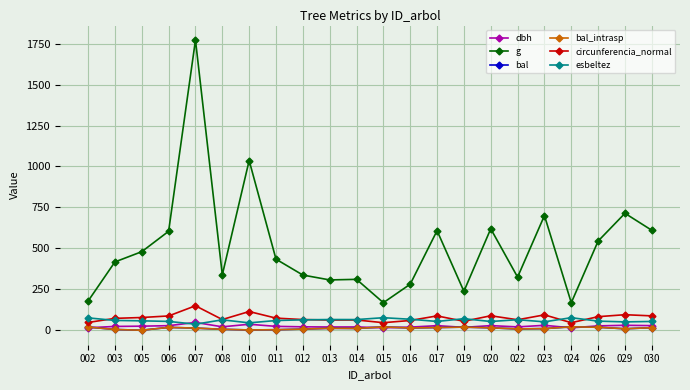

What is the difference between the maximum and minimum values in the esbeltez series?

39.7